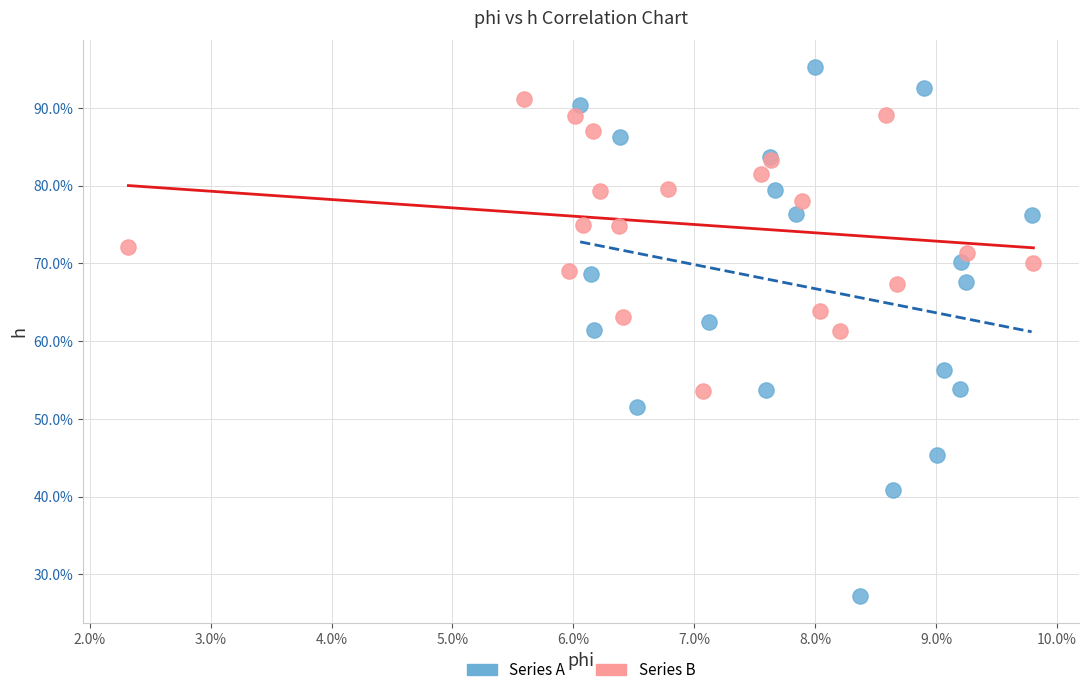

Which series contains the lowest Y value?

Series A